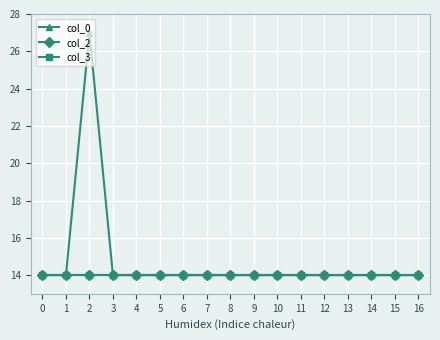

What is the sum of the col_2 values at 11 and 8?

28